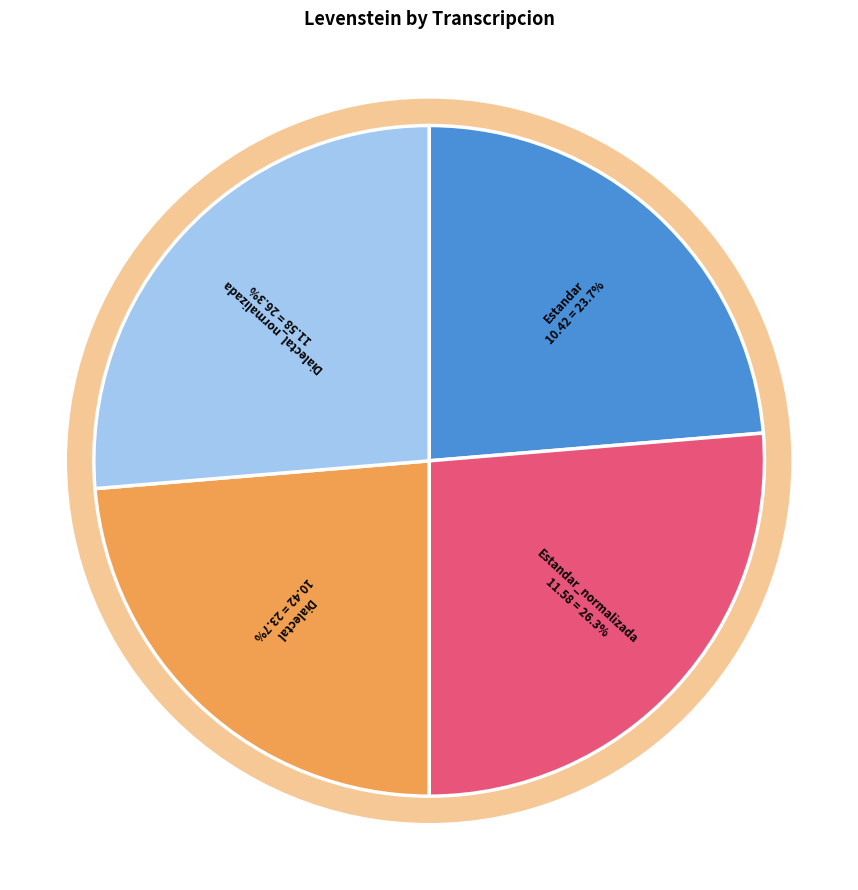

Does Estandar represent more than half of the total?

No